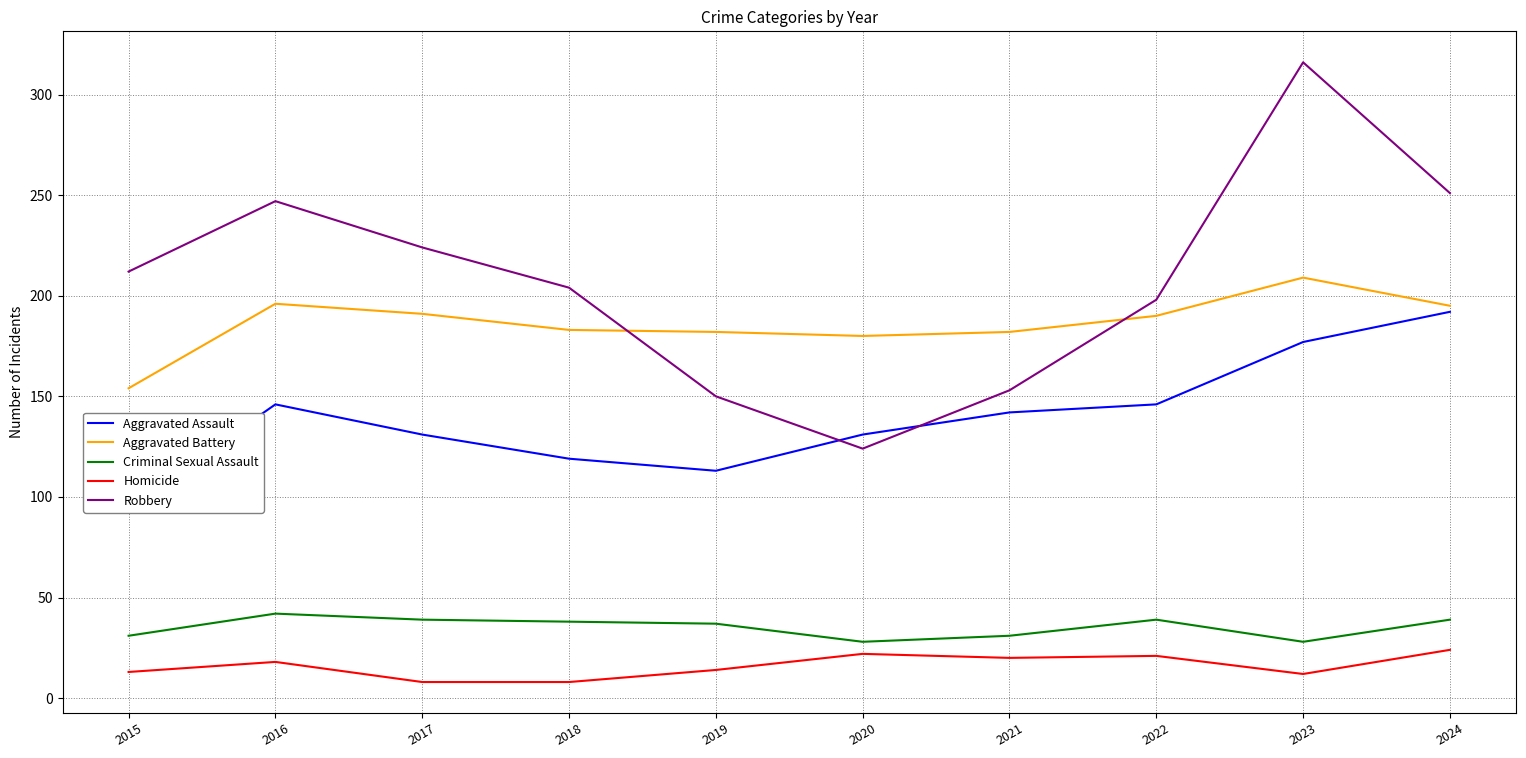

Where is Aggravated Battery nearest to the value 181?

2019